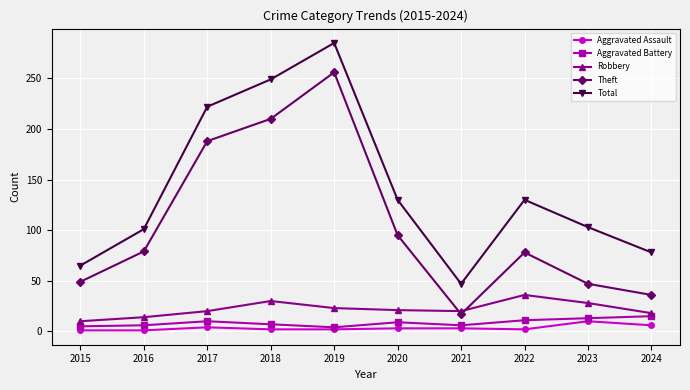

Which series has the widest spread of values?

Theft